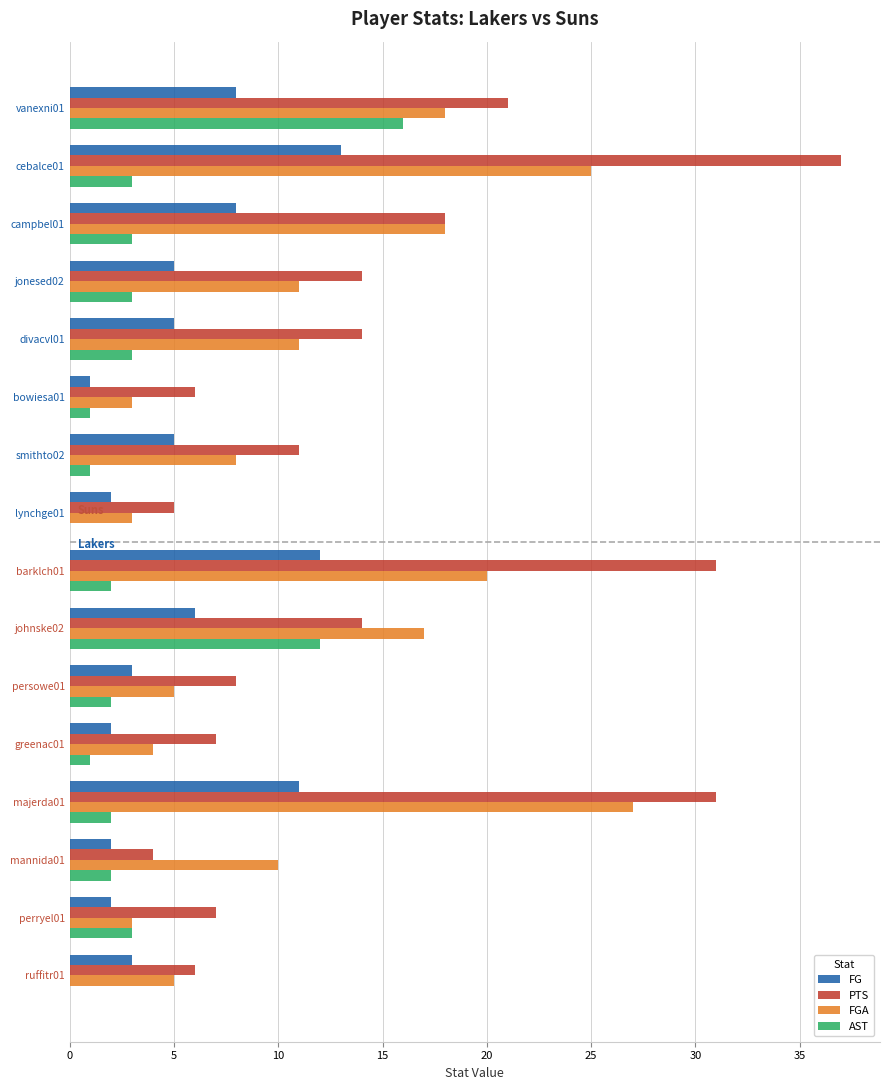

What is the sum of all PTS values?

234